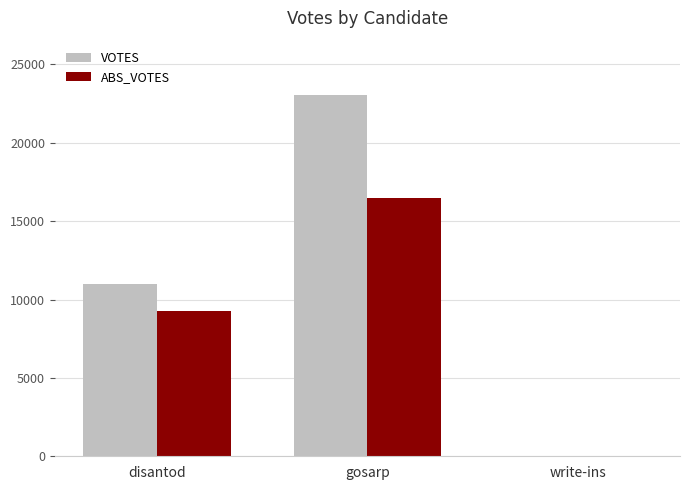

Which category has the highest value in the VOTES series?

gosarp